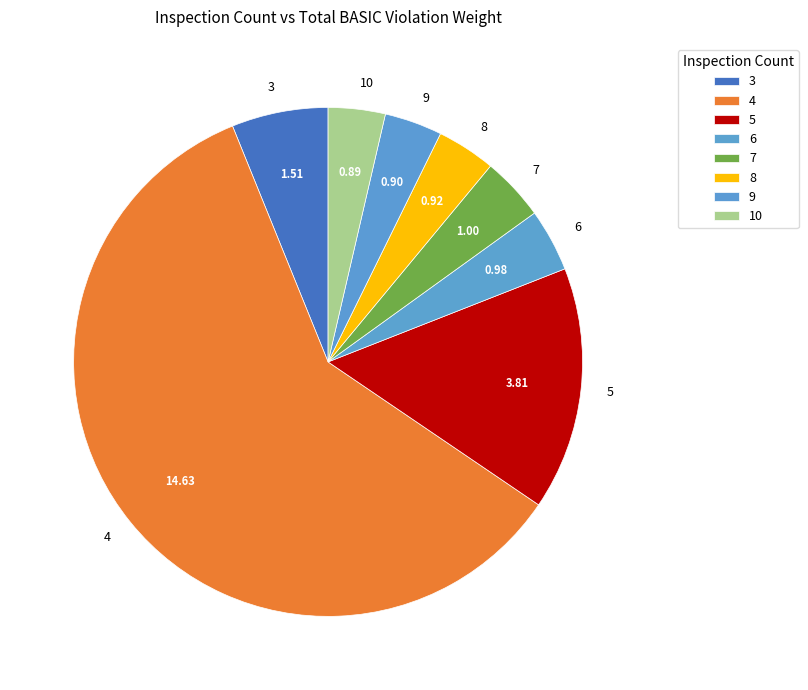

Is there any slice that represents more than half of the pie?

Yes